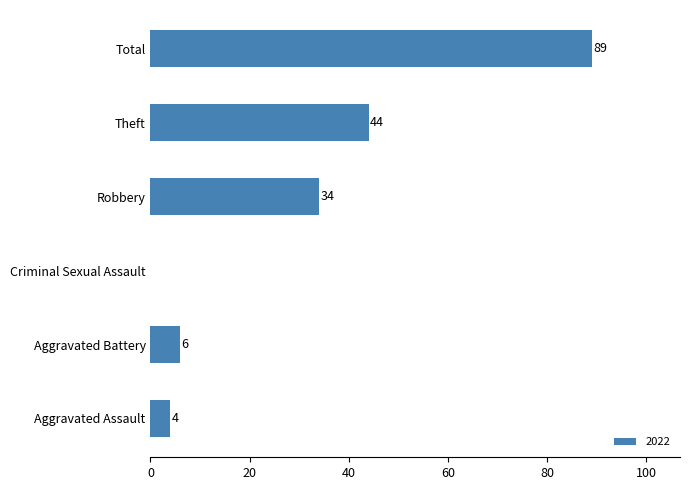

At which label is the value closest to 44?

Theft